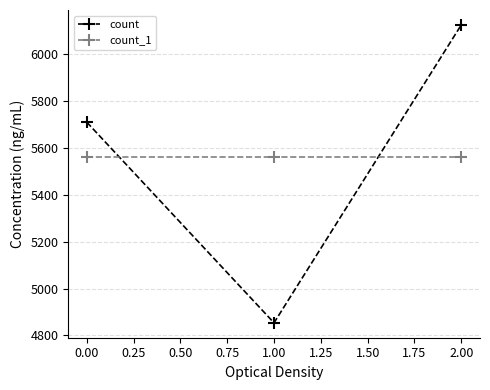

What is the difference between the maximum and minimum values in the count series?

1271